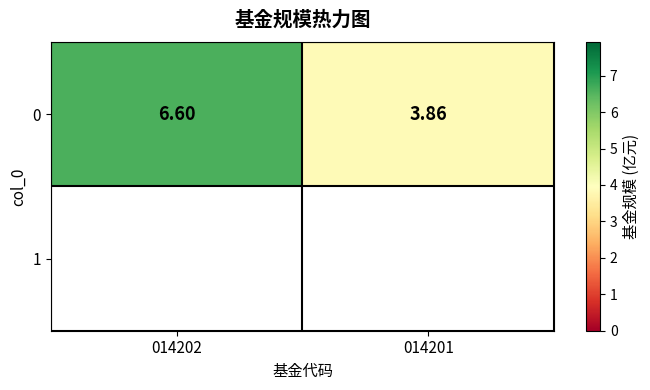

What is the difference between the maximum and minimum values?

2.7